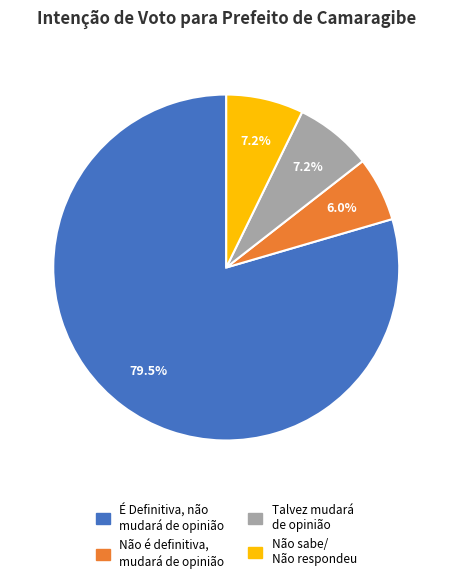

Does any single category account for the majority?

Yes